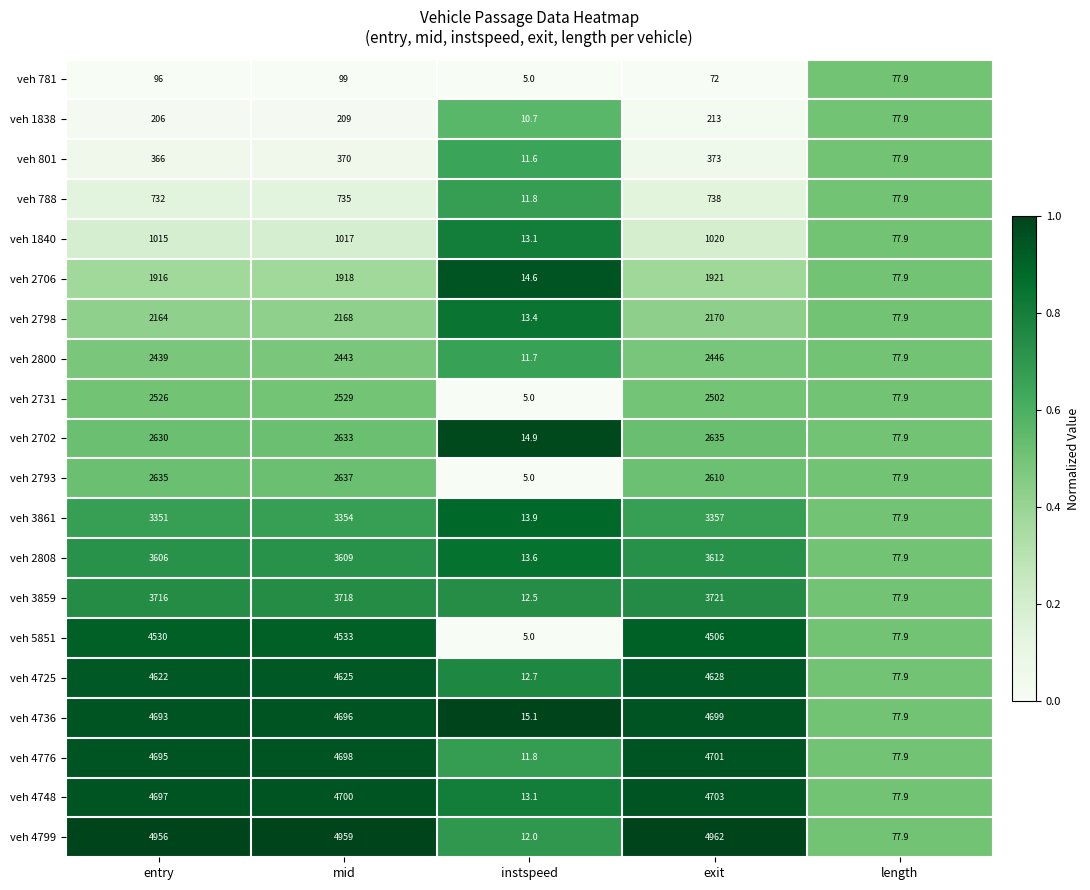

What is the sum of all veh 4748 values?

14191.0